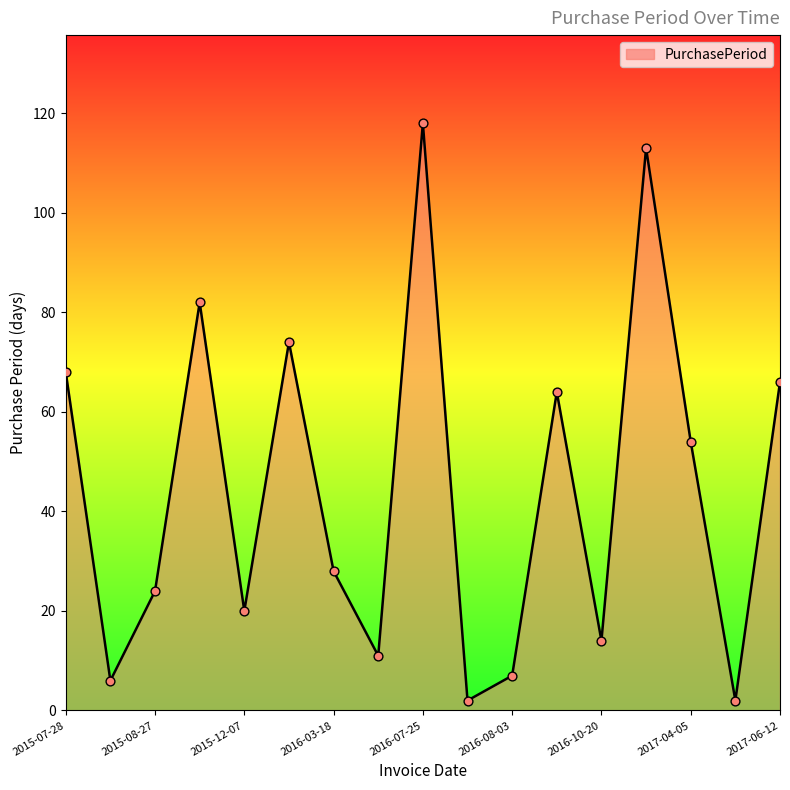

What is the greatest value displayed?

118